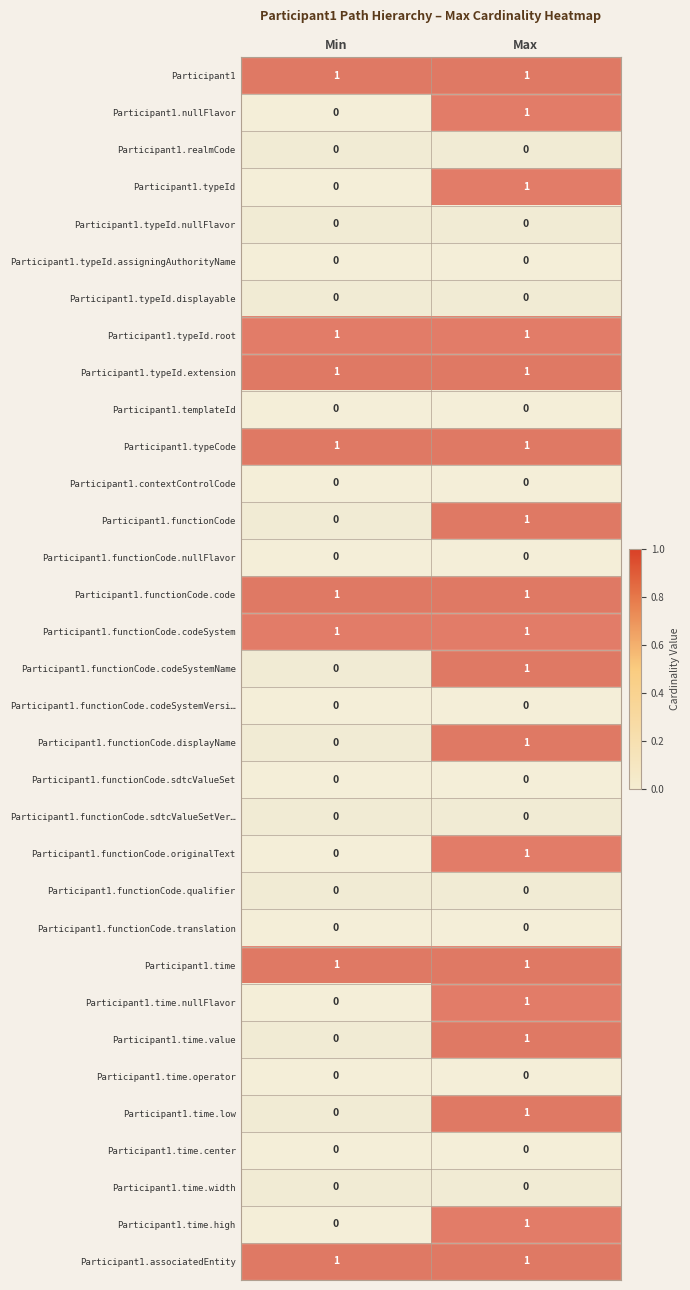

At which label is Participant1.functionCode.displayName closest to 0?

Min